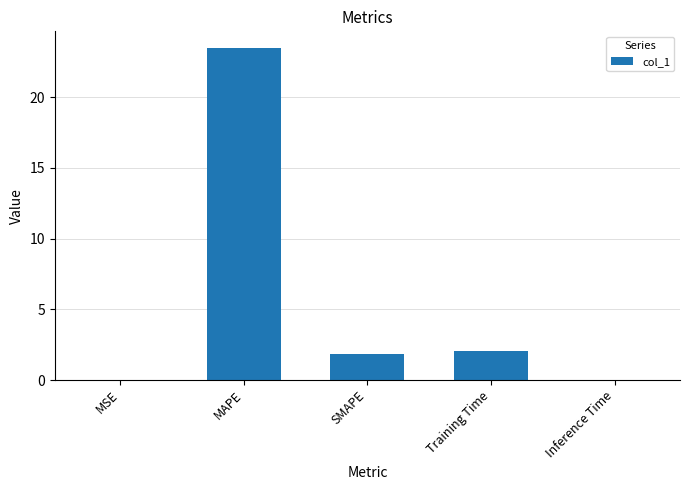

At which label does the data first exceed 1?

MAPE